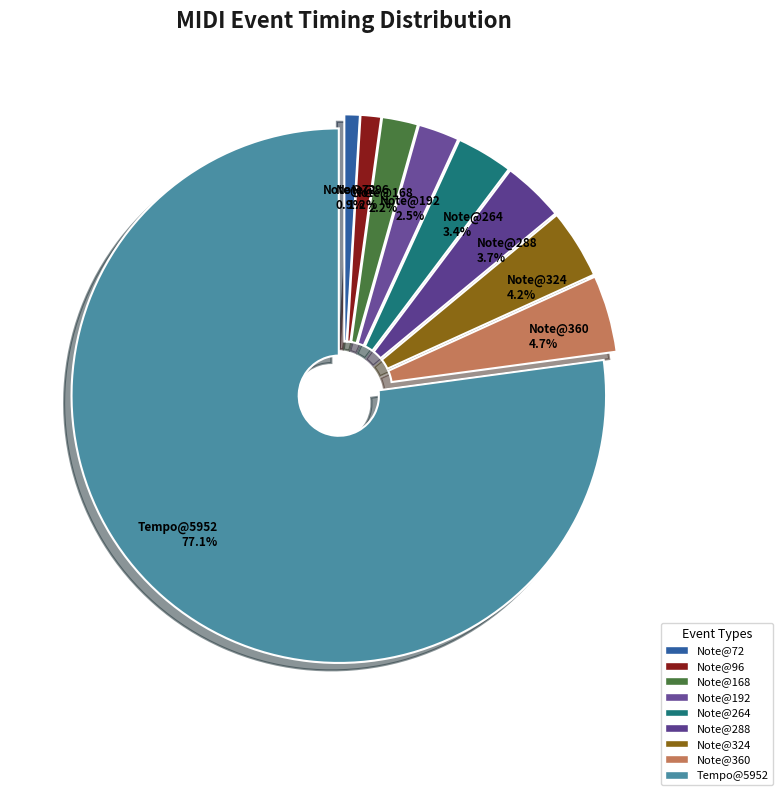

Which category accounts for the majority?

Tempo@5952